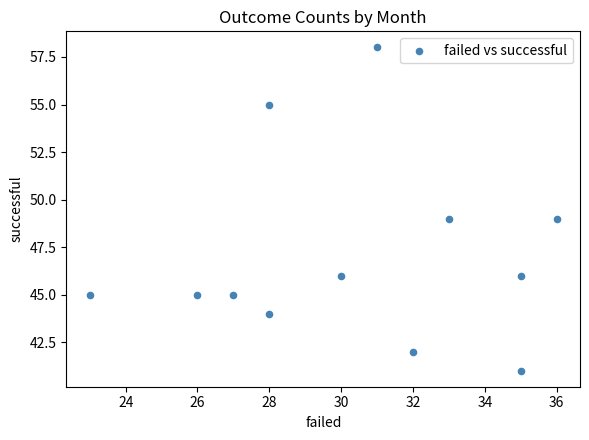

What is the average X value?

30